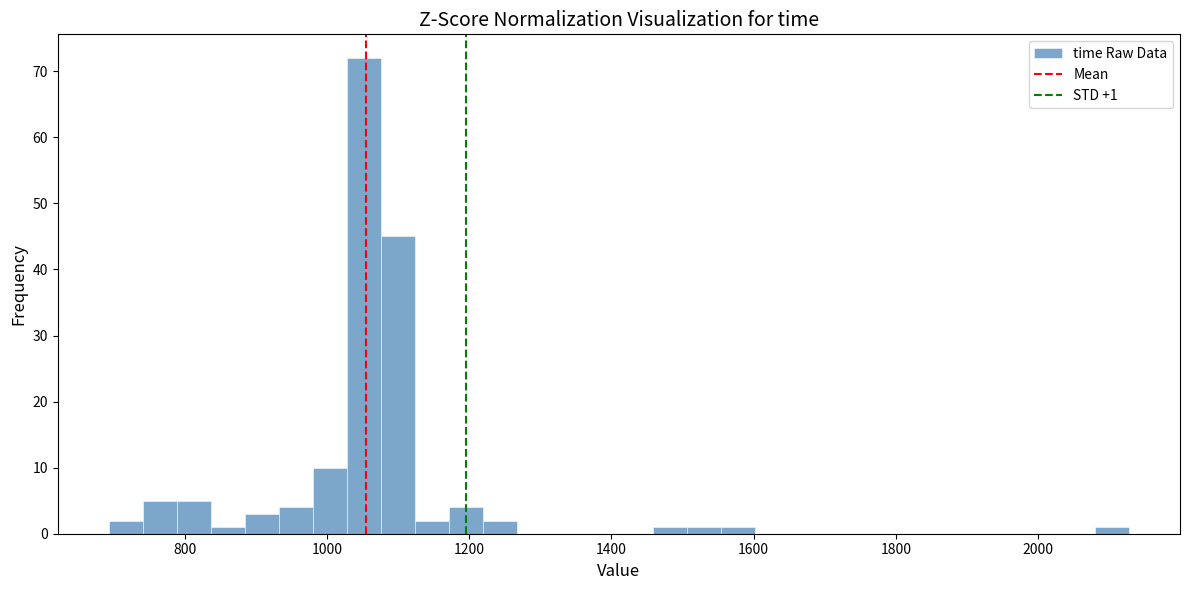

Read against the x-axis, roughly where is the centre of the tallest bar?

1060